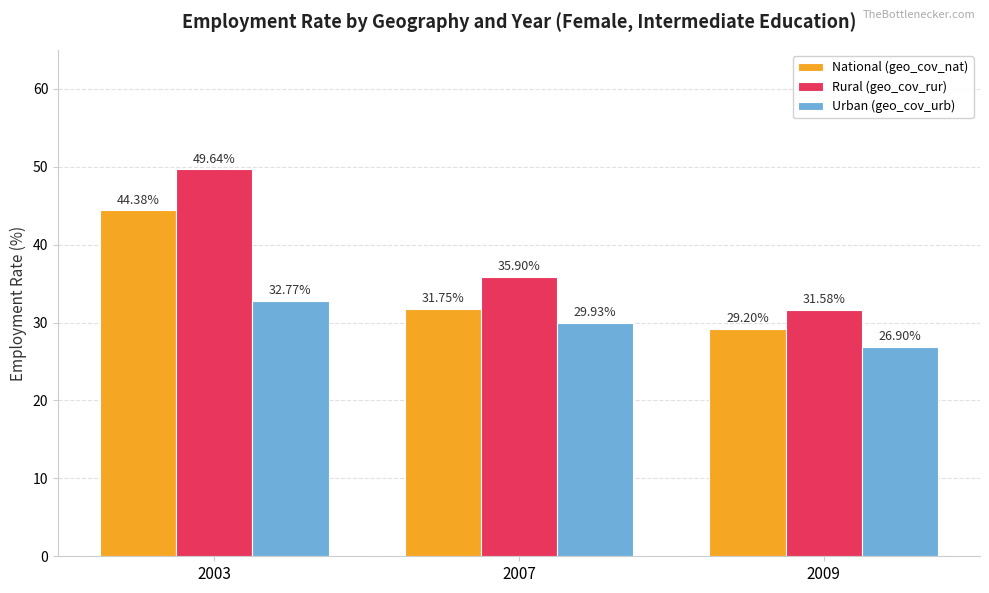

What is the spread (max minus min) of values at 2003?

16.9